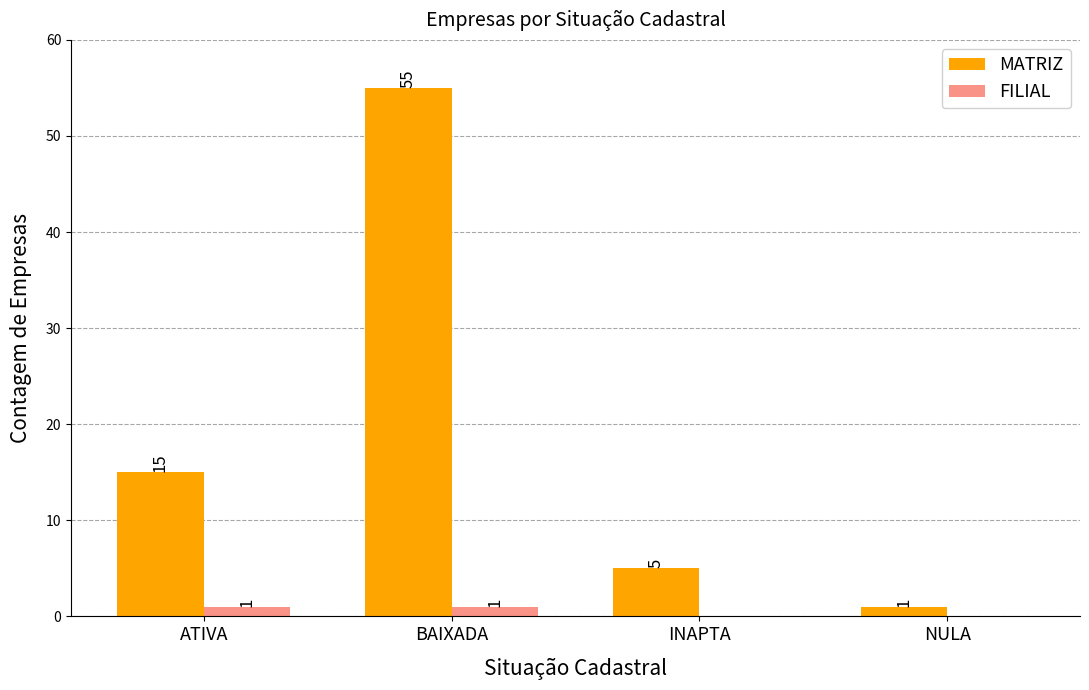

Which series changed the most between ATIVA and BAIXADA?

MATRIZ